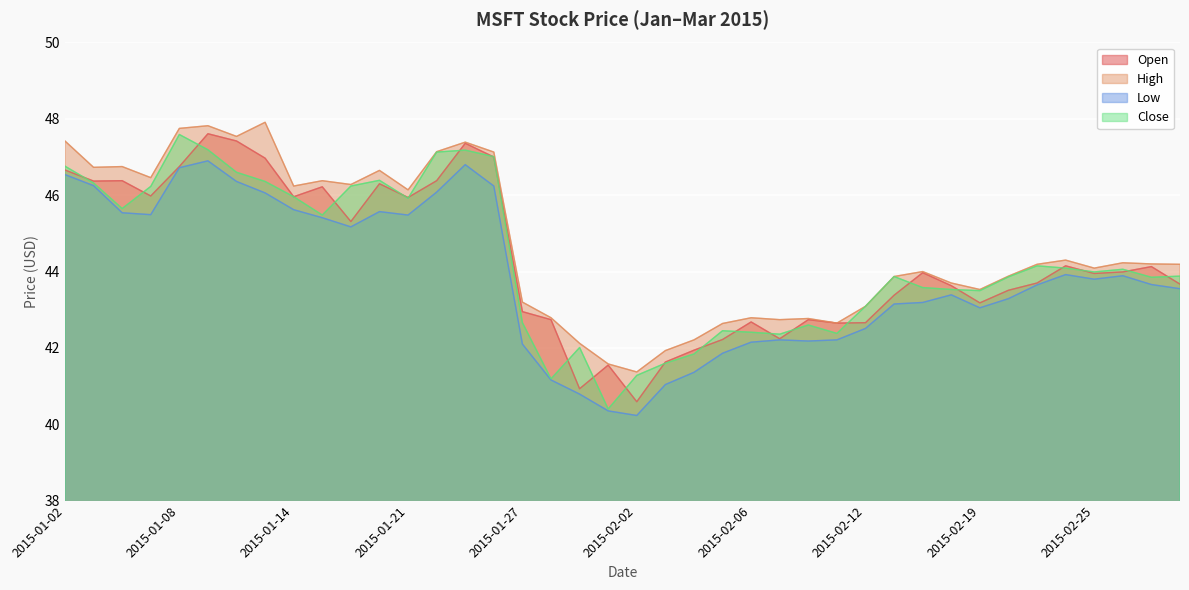

Reading right to left, transcribe all the data shown in this chart.

Open: 2015-03-02=43.7	2015-02-27=44.1	2015-02-26=44.0	2015-02-25=44.0	2015-02-24=44.1	2015-02-23=43.7	2015-02-20=43.5	2015-02-19=43.2	2015-02-18=43.6	2015-02-17=44.0	2015-02-13=43.4	2015-02-12=42.7	2015-02-11=42.6	2015-02-10=42.7	2015-02-09=42.2	2015-02-06=42.7	2015-02-05=42.2	2015-02-04=41.9	2015-02-03=41.6	2015-02-02=40.6	2015-01-30=41.5	2015-01-29=40.9	2015-01-28=42.7	2015-01-27=43.0	2015-01-26=47.0	2015-01-23=47.4	2015-01-22=46.4	2015-01-21=45.9	2015-01-20=46.3	2015-01-16=45.3	2015-01-15=46.2	2015-01-14=46.0	2015-01-13=47.0	2015-01-12=47.4	2015-01-09=47.6	2015-01-08=46.8	2015-01-07=46.0	2015-01-06=46.4	2015-01-05=46.4	2015-01-02=46.7
High: 2015-03-02=44.2	2015-02-27=44.2	2015-02-26=44.2	2015-02-25=44.1	2015-02-24=44.3	2015-02-23=44.2	2015-02-20=43.9	2015-02-19=43.5	2015-02-18=43.7	2015-02-17=44.0	2015-02-13=43.9	2015-02-12=43.1	2015-02-11=42.6	2015-02-10=42.8	2015-02-09=42.7	2015-02-06=42.8	2015-02-05=42.6	2015-02-04=42.2	2015-02-03=41.9	2015-02-02=41.4	2015-01-30=41.6	2015-01-29=42.1	2015-01-28=42.8	2015-01-27=43.2	2015-01-26=47.1	2015-01-23=47.4	2015-01-22=47.1	2015-01-21=46.1	2015-01-20=46.6	2015-01-16=46.3	2015-01-15=46.4	2015-01-14=46.2	2015-01-13=47.9	2015-01-12=47.5	2015-01-09=47.8	2015-01-08=47.8	2015-01-07=46.5	2015-01-06=46.8	2015-01-05=46.7	2015-01-02=47.4
Low: 2015-03-02=43.5	2015-02-27=43.7	2015-02-26=43.9	2015-02-25=43.8	2015-02-24=43.9	2015-02-23=43.6	2015-02-20=43.3	2015-02-19=43.0	2015-02-18=43.4	2015-02-17=43.2	2015-02-13=43.1	2015-02-12=42.5	2015-02-11=42.2	2015-02-10=42.2	2015-02-09=42.2	2015-02-06=42.1	2015-02-05=41.9	2015-02-04=41.4	2015-02-03=41.0	2015-02-02=40.2	2015-01-30=40.4	2015-01-29=40.8	2015-01-28=41.2	2015-01-27=42.1	2015-01-26=46.2	2015-01-23=46.8	2015-01-22=46.1	2015-01-21=45.5	2015-01-20=45.6	2015-01-16=45.2	2015-01-15=45.4	2015-01-14=45.6	2015-01-13=46.1	2015-01-12=46.4	2015-01-09=46.9	2015-01-08=46.7	2015-01-07=45.5	2015-01-06=45.5	2015-01-05=46.2	2015-01-02=46.5
Close: 2015-03-02=43.9	2015-02-27=43.9	2015-02-26=44.1	2015-02-25=44.0	2015-02-24=44.1	2015-02-23=44.1	2015-02-20=43.9	2015-02-19=43.5	2015-02-18=43.5	2015-02-17=43.6	2015-02-13=43.9	2015-02-12=43.1	2015-02-11=42.4	2015-02-10=42.6	2015-02-09=42.4	2015-02-06=42.4	2015-02-05=42.5	2015-02-04=41.8	2015-02-03=41.6	2015-02-02=41.3	2015-01-30=40.4	2015-01-29=42.0	2015-01-28=41.2	2015-01-27=42.7	2015-01-26=47.0	2015-01-23=47.2	2015-01-22=47.1	2015-01-21=45.9	2015-01-20=46.4	2015-01-16=46.2	2015-01-15=45.5	2015-01-14=46.0	2015-01-13=46.4	2015-01-12=46.6	2015-01-09=47.2	2015-01-08=47.6	2015-01-07=46.2	2015-01-06=45.6	2015-01-05=46.3	2015-01-02=46.8